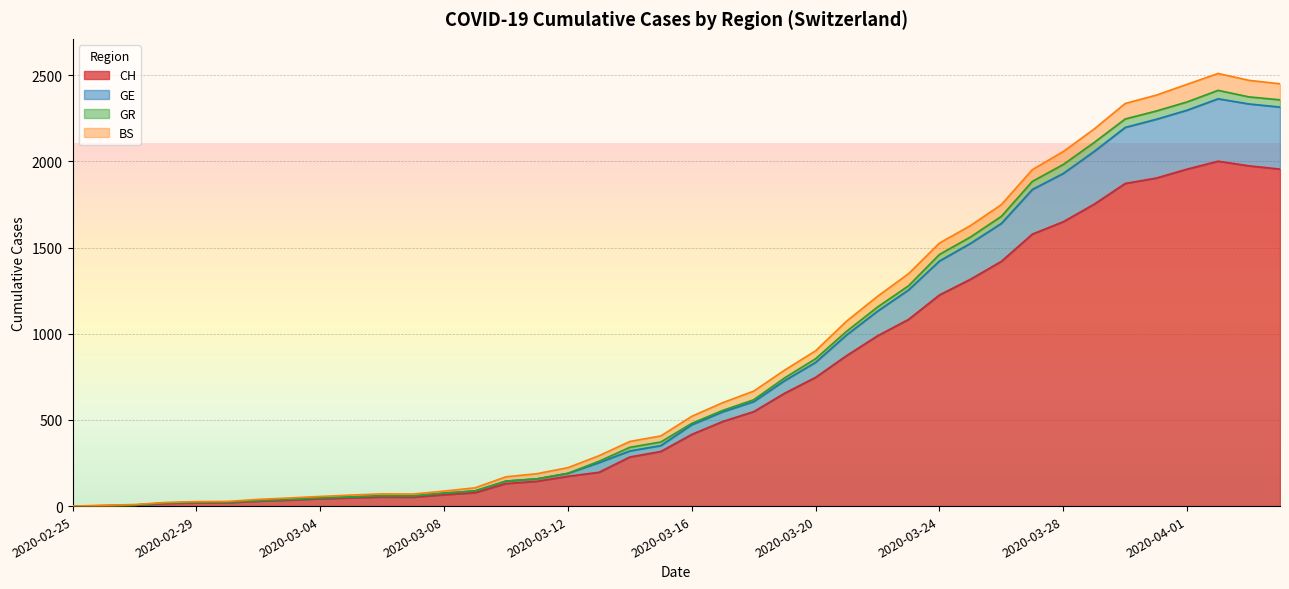

What is the label of the 2nd point from the left?

2020-02-26